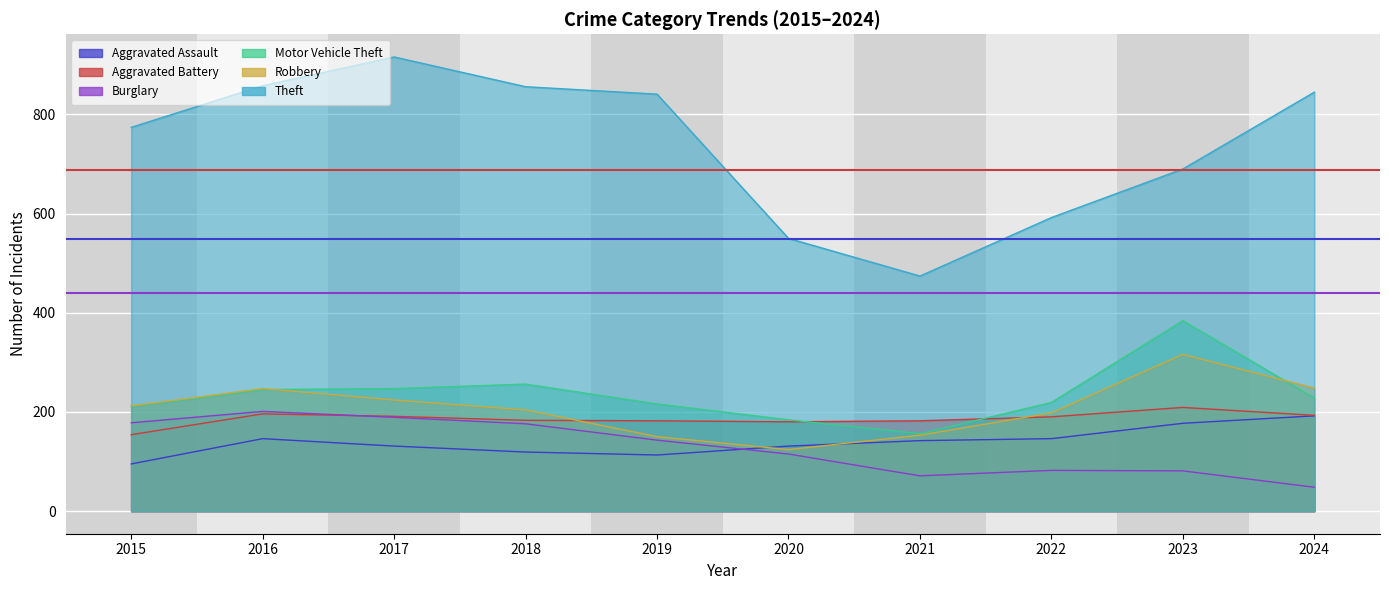

Reading left to right, extract all data points from this chart.

Aggravated Assault: 2015=95	2016=146	2017=131	2018=119	2019=113	2020=131	2021=142	2022=146	2023=177	2024=192
Aggravated Battery: 2015=154	2016=196	2017=191	2018=183	2019=182	2020=180	2021=182	2022=190	2023=209	2024=193
Burglary: 2015=178	2016=201	2017=189	2018=176	2019=143	2020=115	2021=71	2022=82	2023=81	2024=48
Motor Vehicle Theft: 2015=211	2016=245	2017=247	2018=256	2019=216	2020=184	2021=156	2022=219	2023=384	2024=228
Robbery: 2015=212	2016=247	2017=224	2018=204	2019=150	2020=124	2021=153	2022=198	2023=316	2024=248
Theft: 2015=774	2016=858	2017=916	2018=856	2019=841	2020=550	2021=474	2022=592	2023=690	2024=845